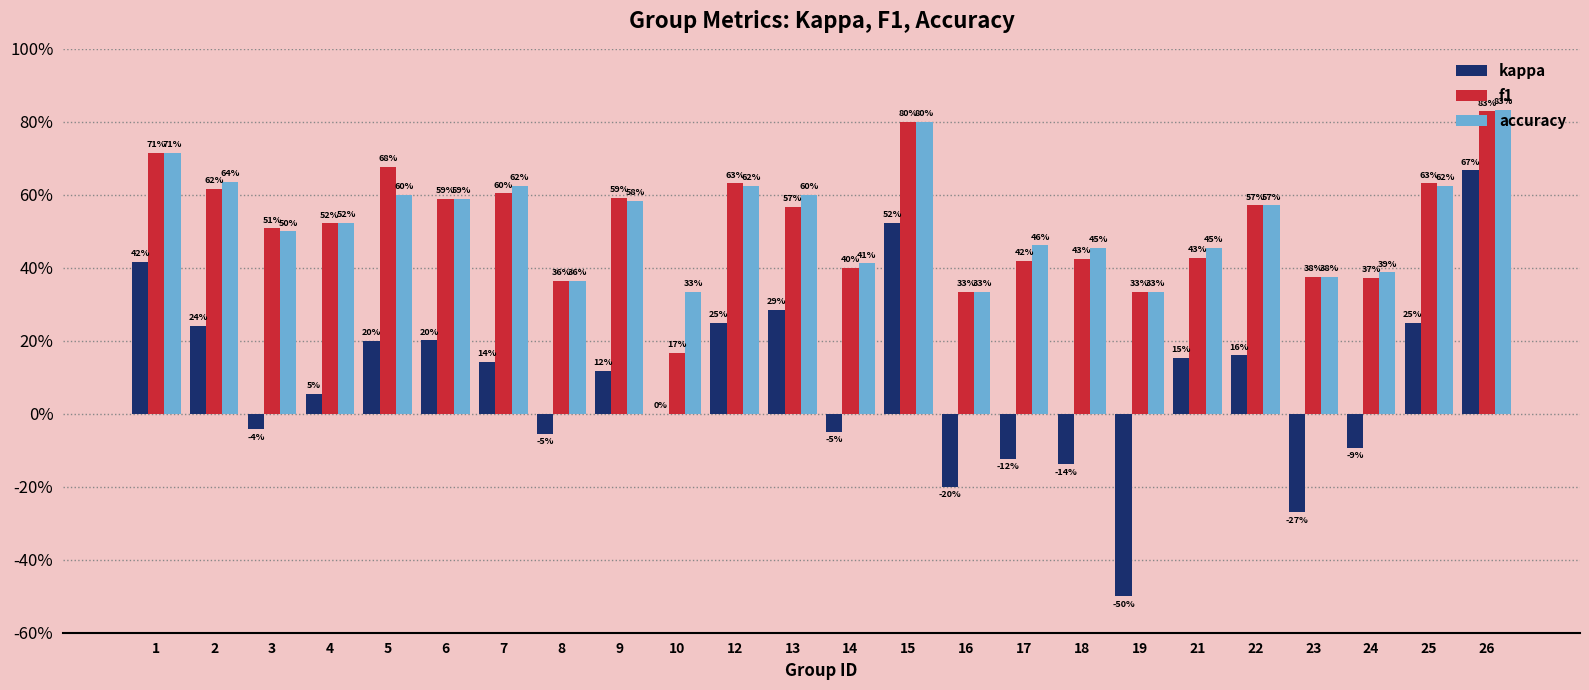

Are the bars horizontal?

No